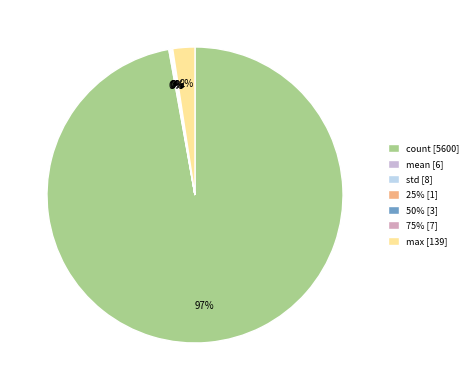

Which slice is the largest?

count [5600]